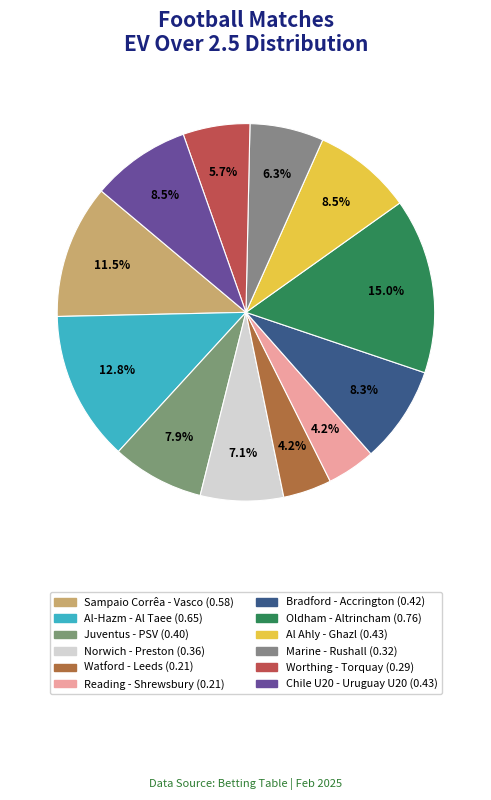

How much of the chart is everything except Sampaio Corrêa - Vasco?

88.5%